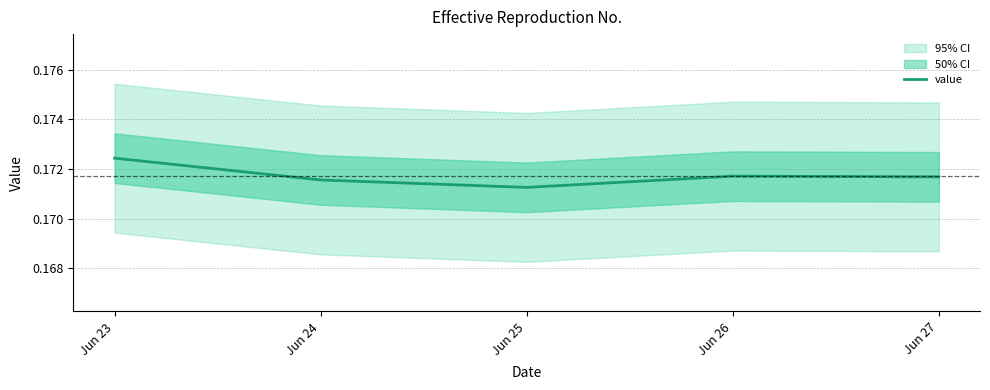

Reading left to right, extract all data points from this chart.

0.2	0.2	0.2	0.2	0.2